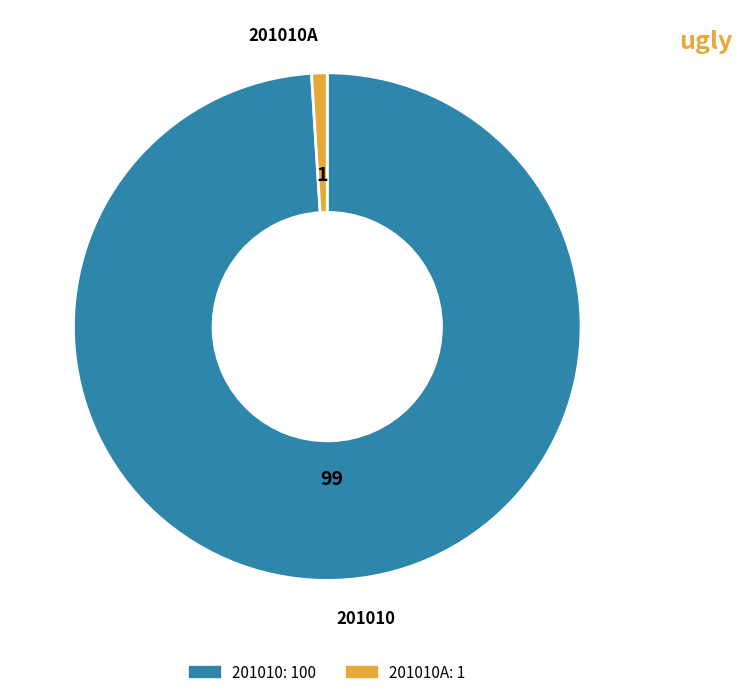

Does any single category account for the majority?

Yes